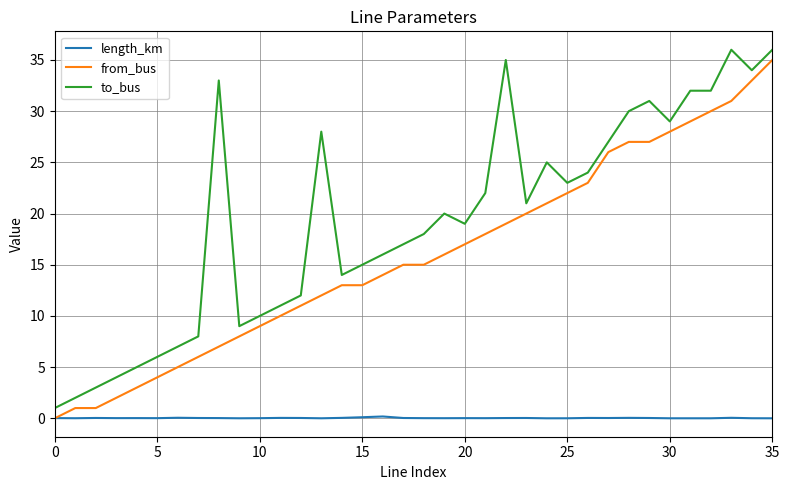

True or false: to_bus and length_km cross at least once.

False